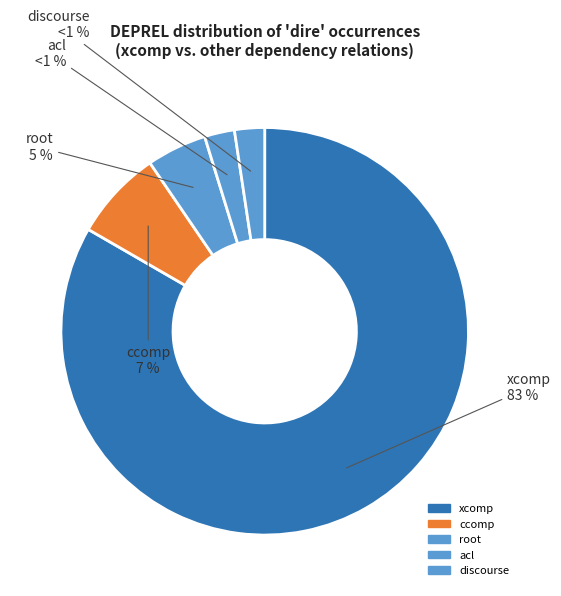

Does ccomp represent more than half of the total?

No